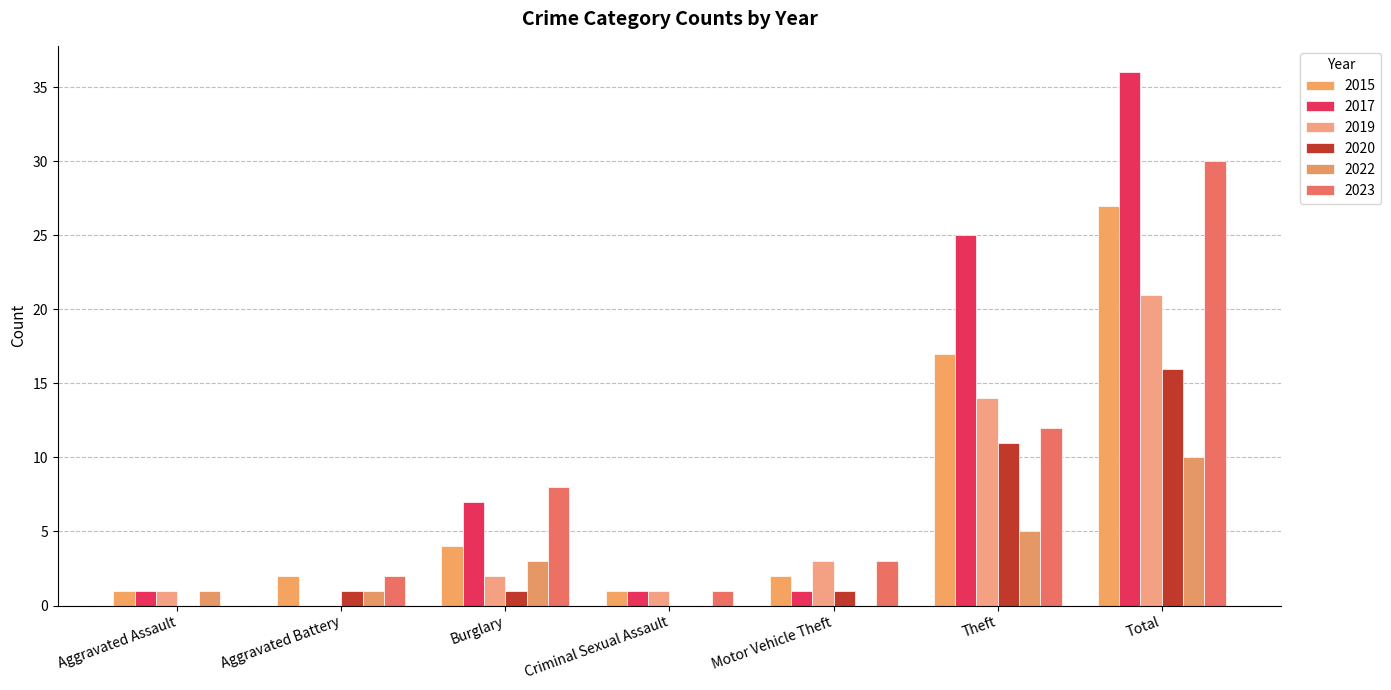

How many categories are shown in the chart?

7